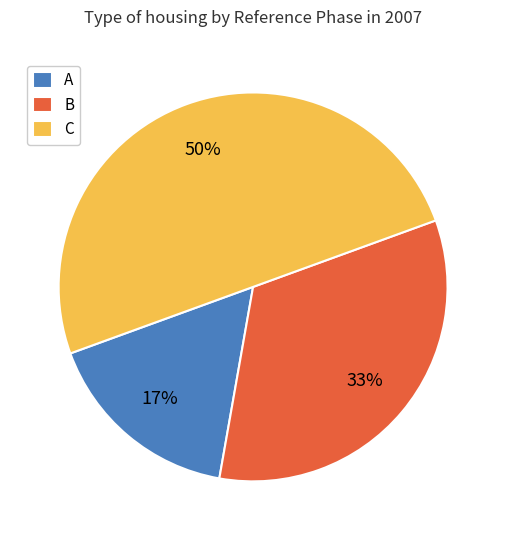

Approximately how many times larger is the value at C compared to B?

1.5